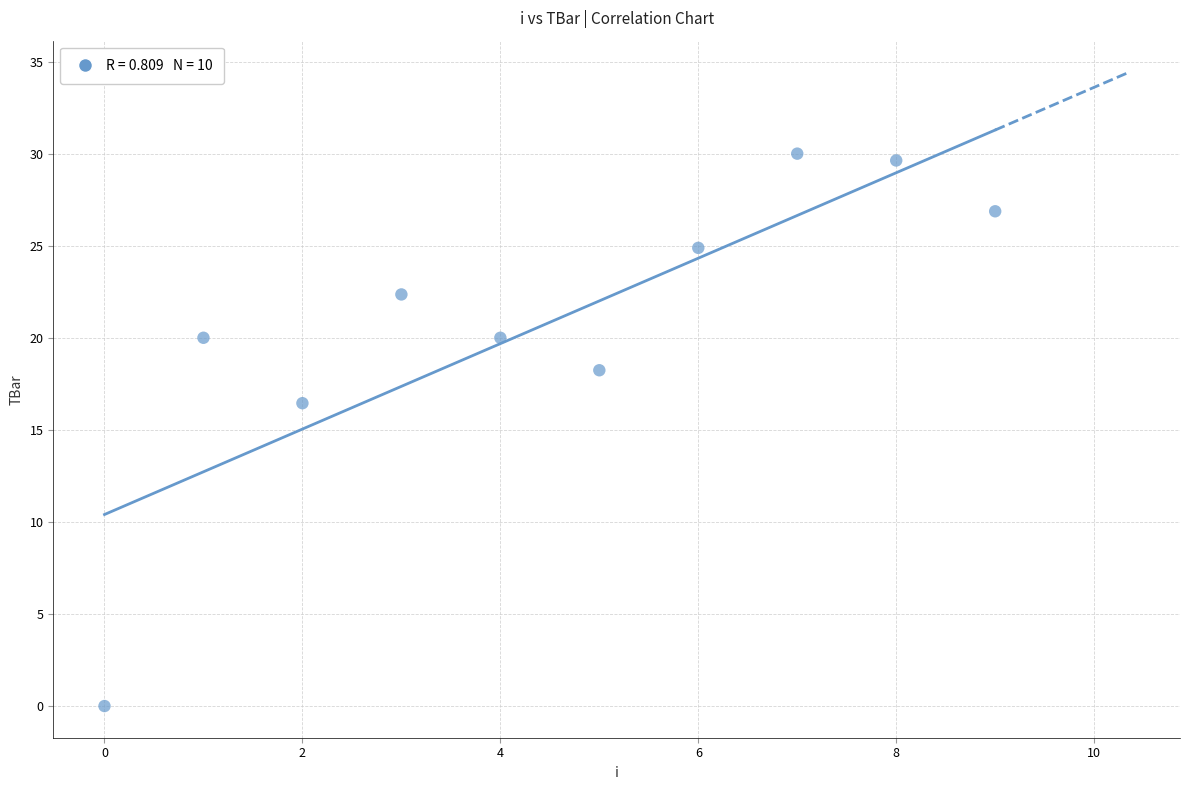

What Y value in the scatter plot is closest to 15?

16.4